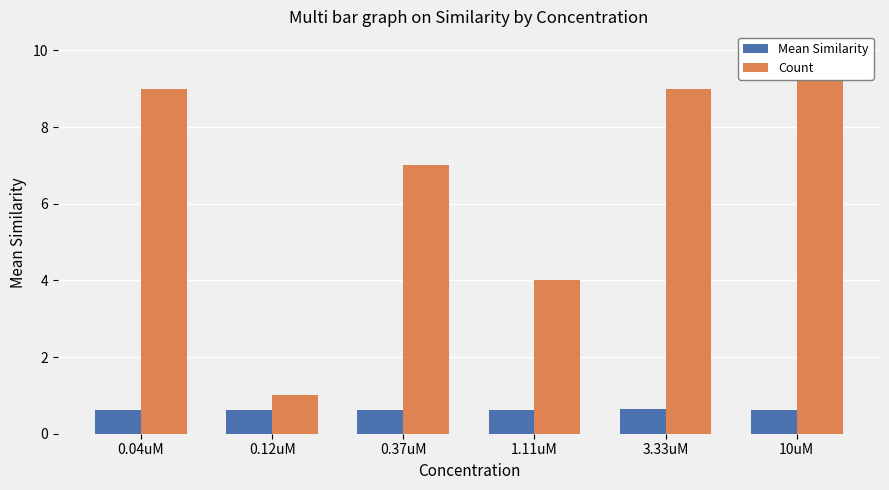

At which label is Count closest to 5?

1.11uM